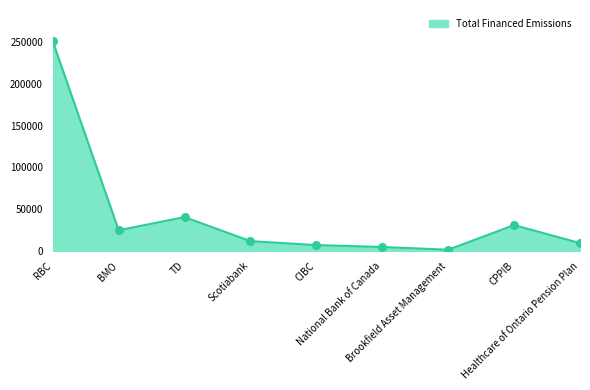

Between TD and RBC, which is larger?

RBC